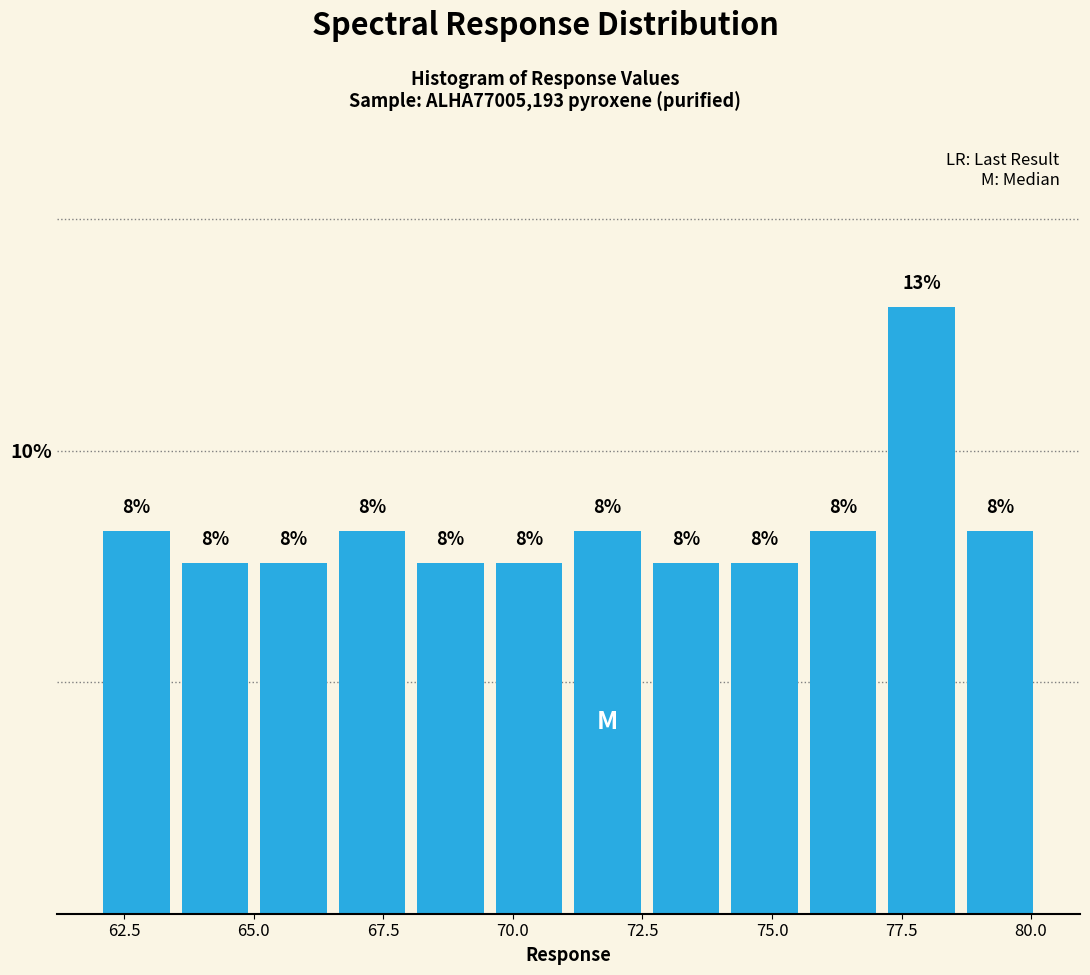

Around what value on the x-axis is the tallest bar? Give the approximate position of its centre, as read against the axis.

78.0